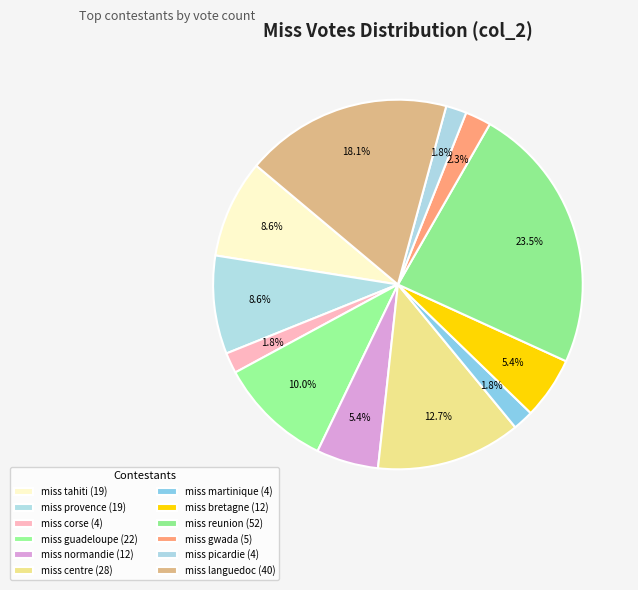

Count the number of slices in the pie.

12